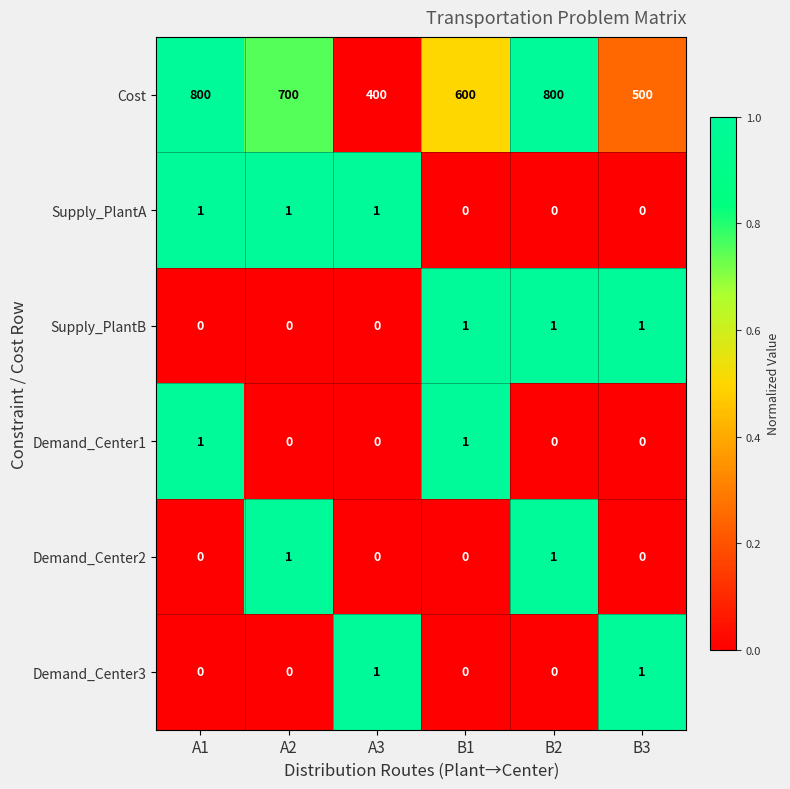

What is the approximate value of Cost at A3, to the nearest 50?

400